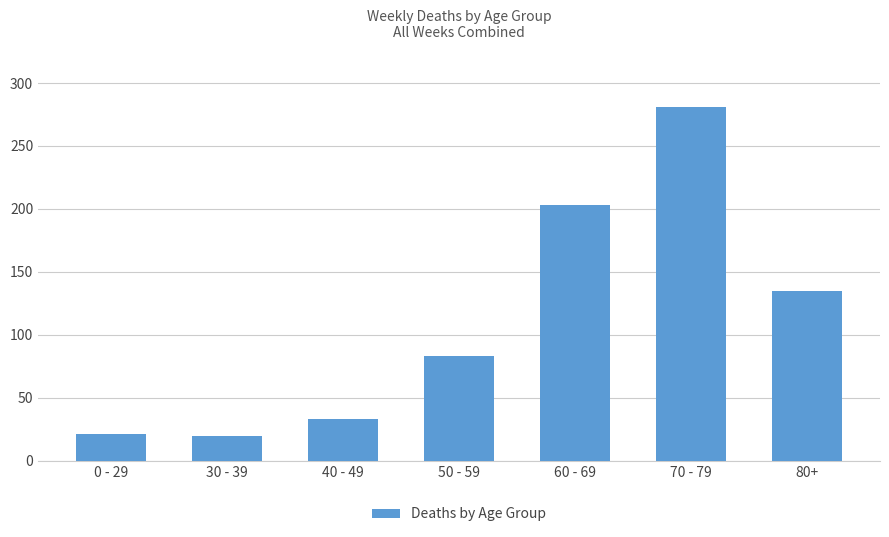

At which category does the chart reach its peak across all series?

70 - 79